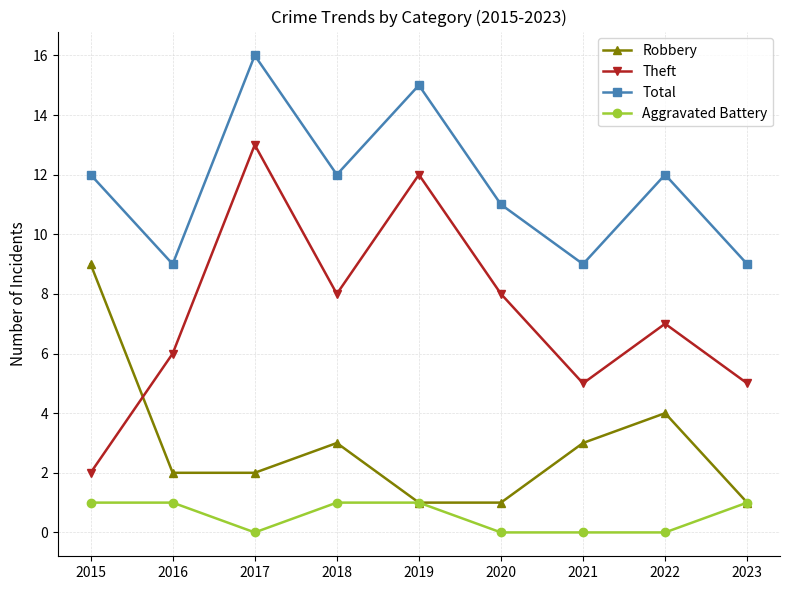

Rank the series by their maximum value, from lowest to highest.

Aggravated Battery, Robbery, Theft, Total